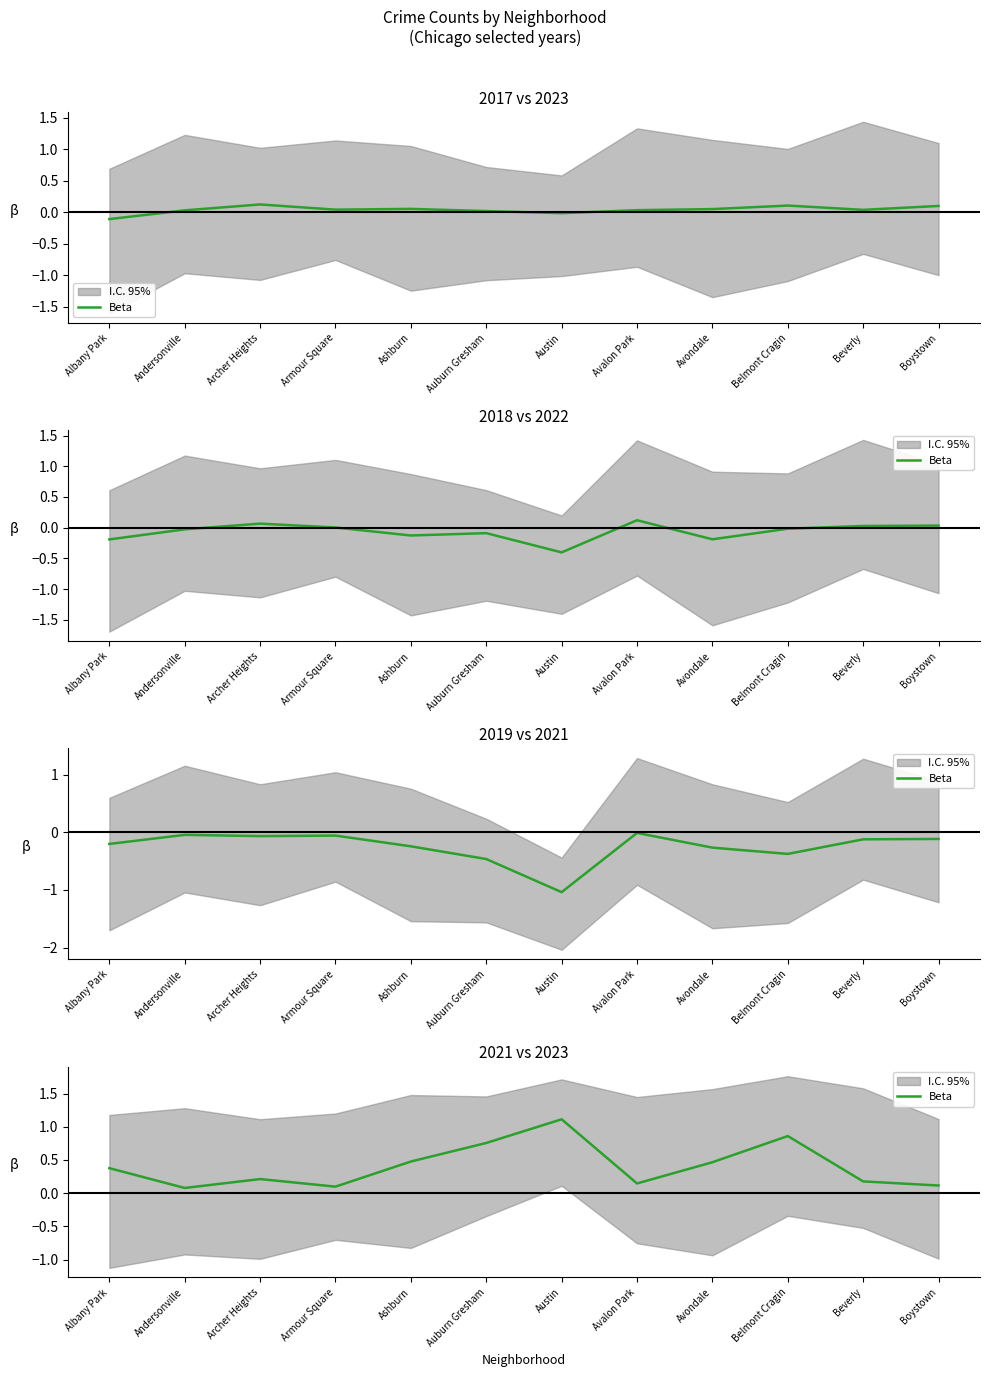

What is the maximum value shown in the chart?

1.1